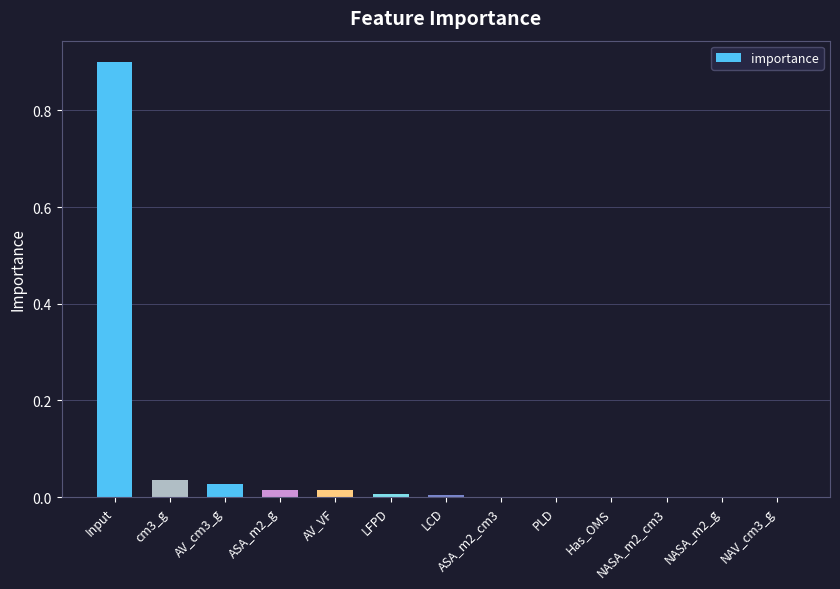

What is the sum of all values?

1.0